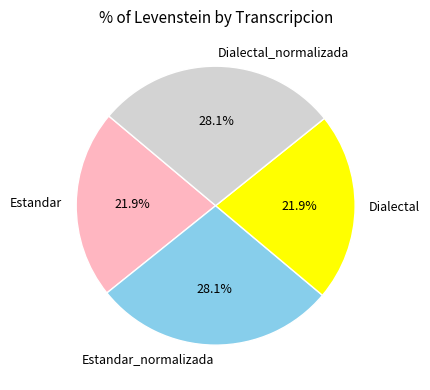

To the nearest percent, what is the combined percentage of Dialectal_normalizada and Estandar?

50%